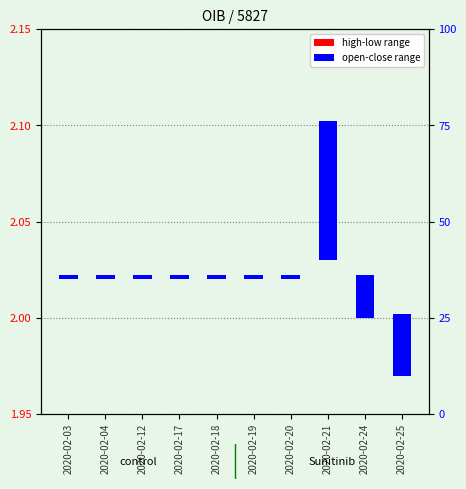

List the labels in order of high-low range value, smallest first.

2020-02-03, 2020-02-04, 2020-02-12, 2020-02-17, 2020-02-18, 2020-02-19, 2020-02-20, 2020-02-24, 2020-02-25, 2020-02-21